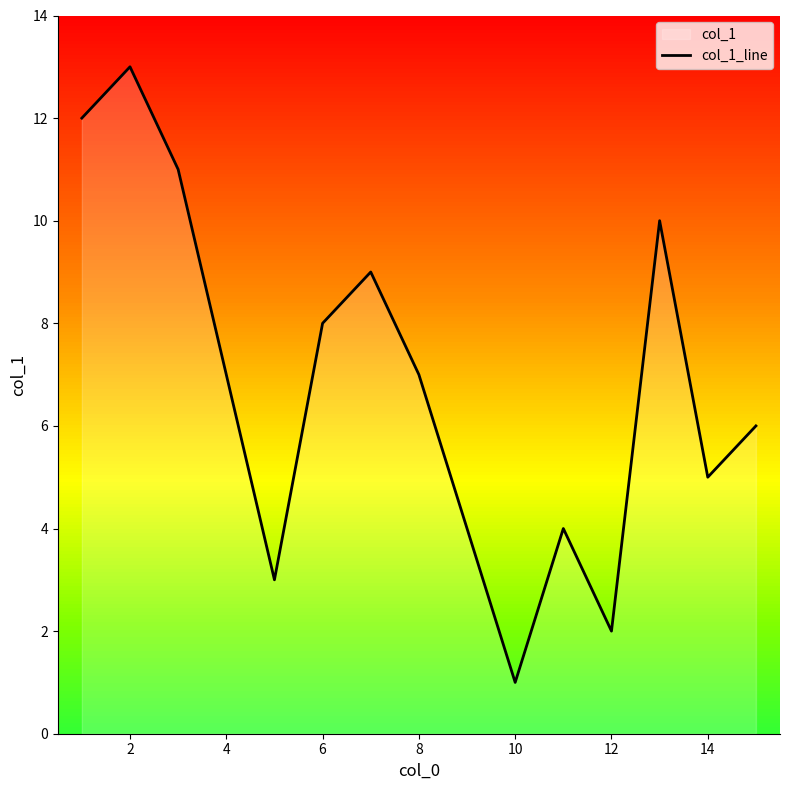

Is it true that col_1_line equals 7 at 8?

True